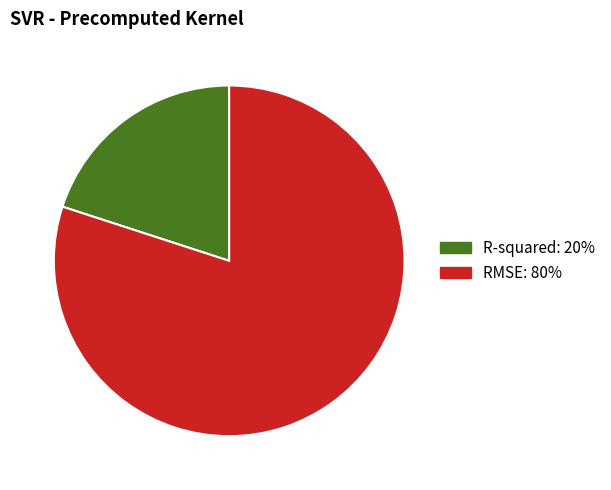

Does R-squared represent more than half of the total?

No